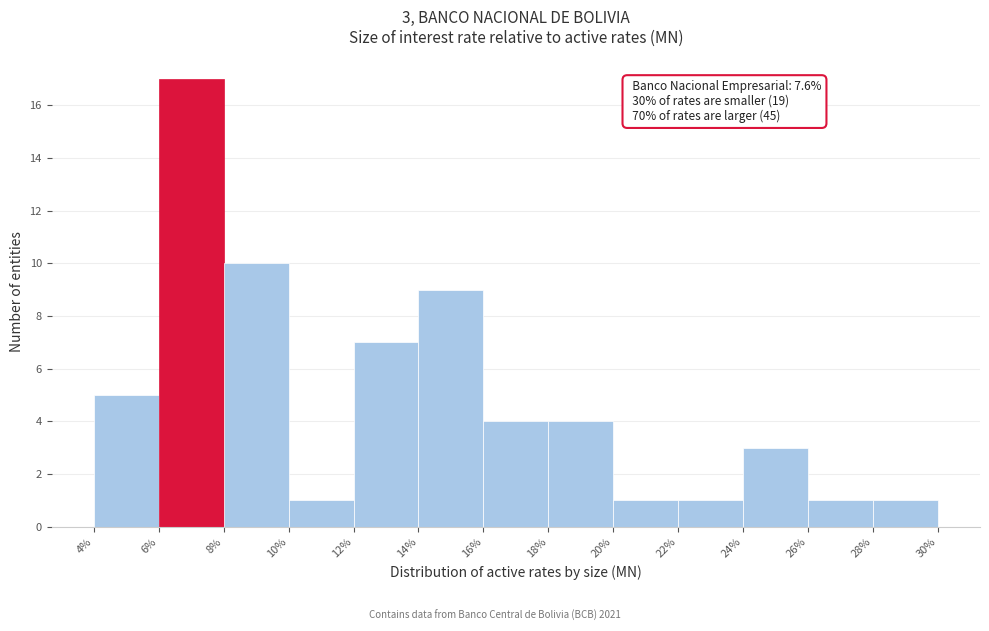

Which range on the x-axis has the tallest bar?

6% to 8%